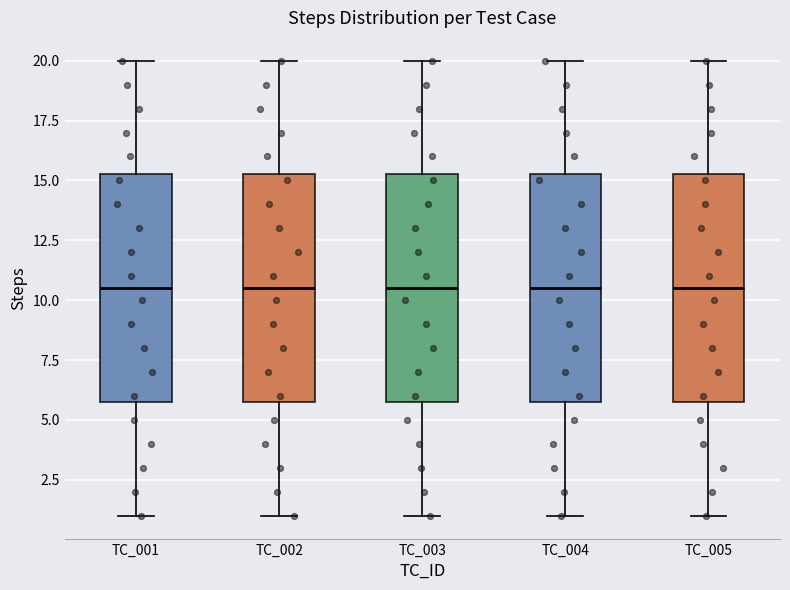

Where does the lower whisker of the box for TC_001 end on the y-axis? The values are not printed on the chart, so give them approximately, as read against the axis.

1.0